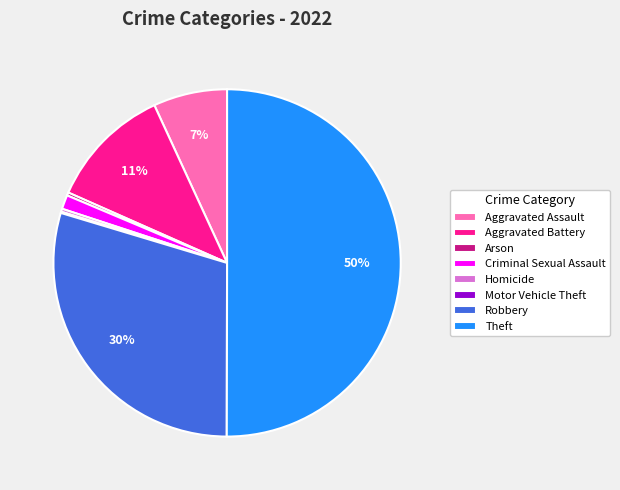

To the nearest percent, what is the difference between the Homicide and Criminal Sexual Assault slice percentages?

1%